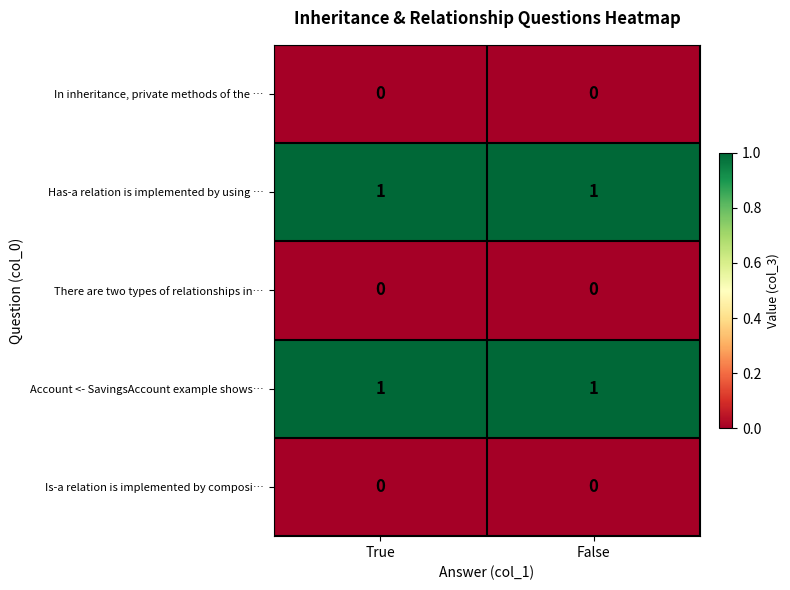

At how many categories does at least one series exceed 0?

2